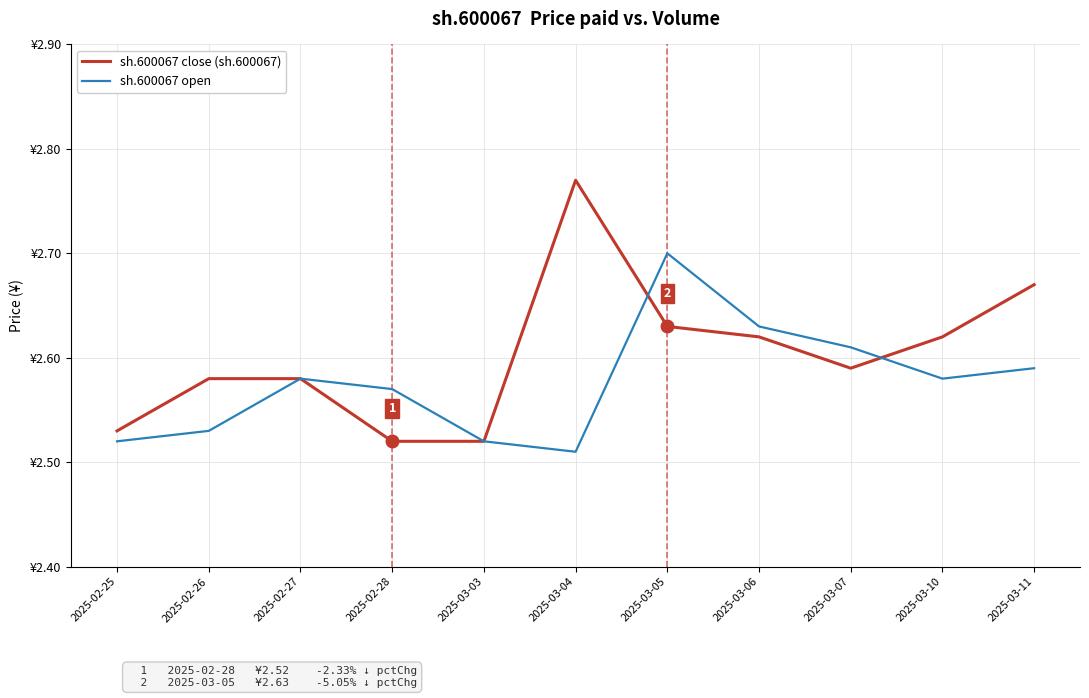

Which category has the lowest value in the sh.600067 close (sh.600067) series?

2025-02-28